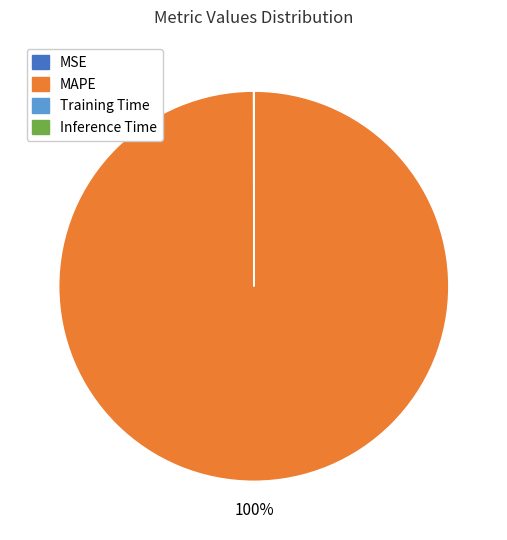

Which category accounts for the majority?

MAPE